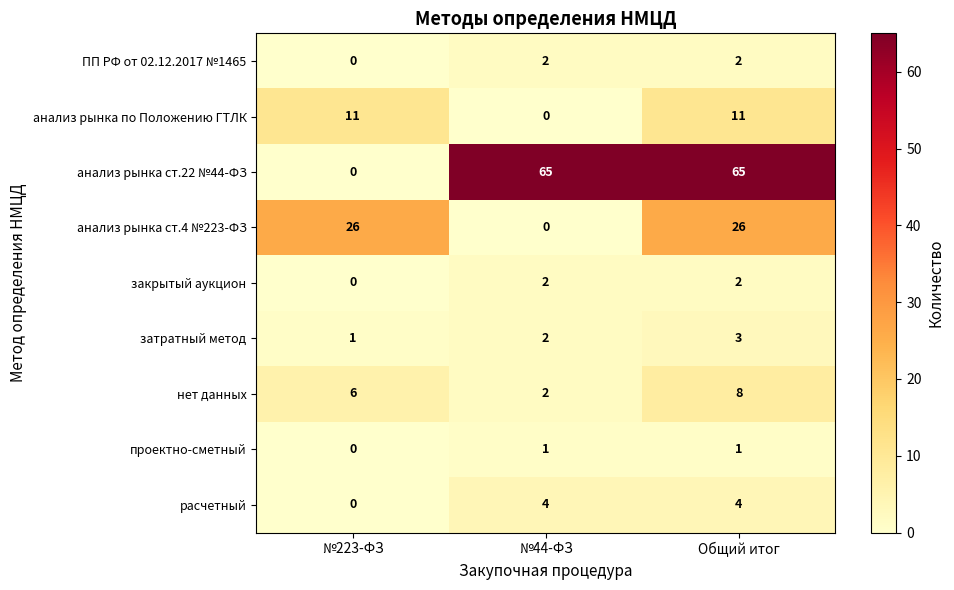

How many categories are shown in the chart?

3